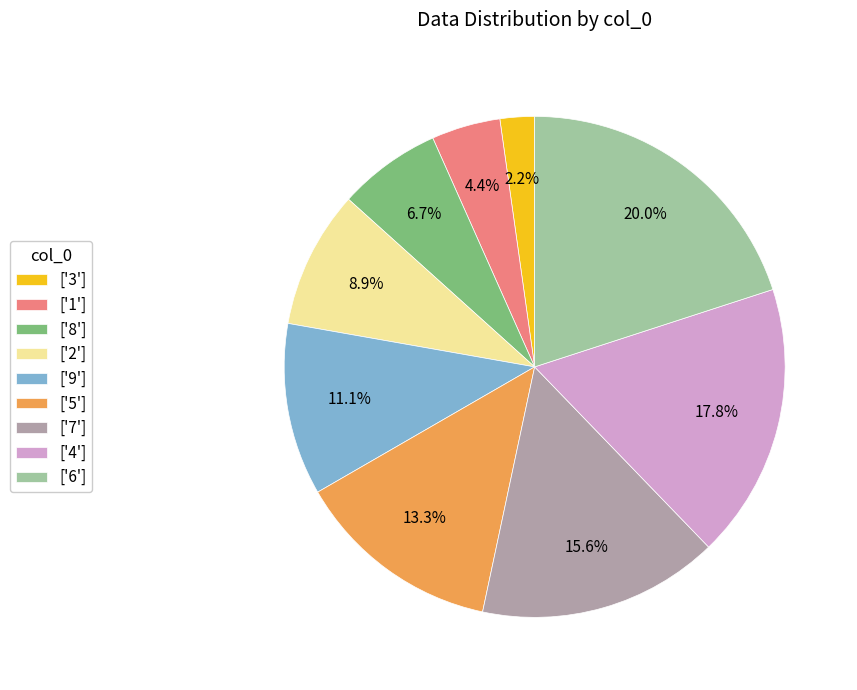

How many slices are in this pie chart?

9